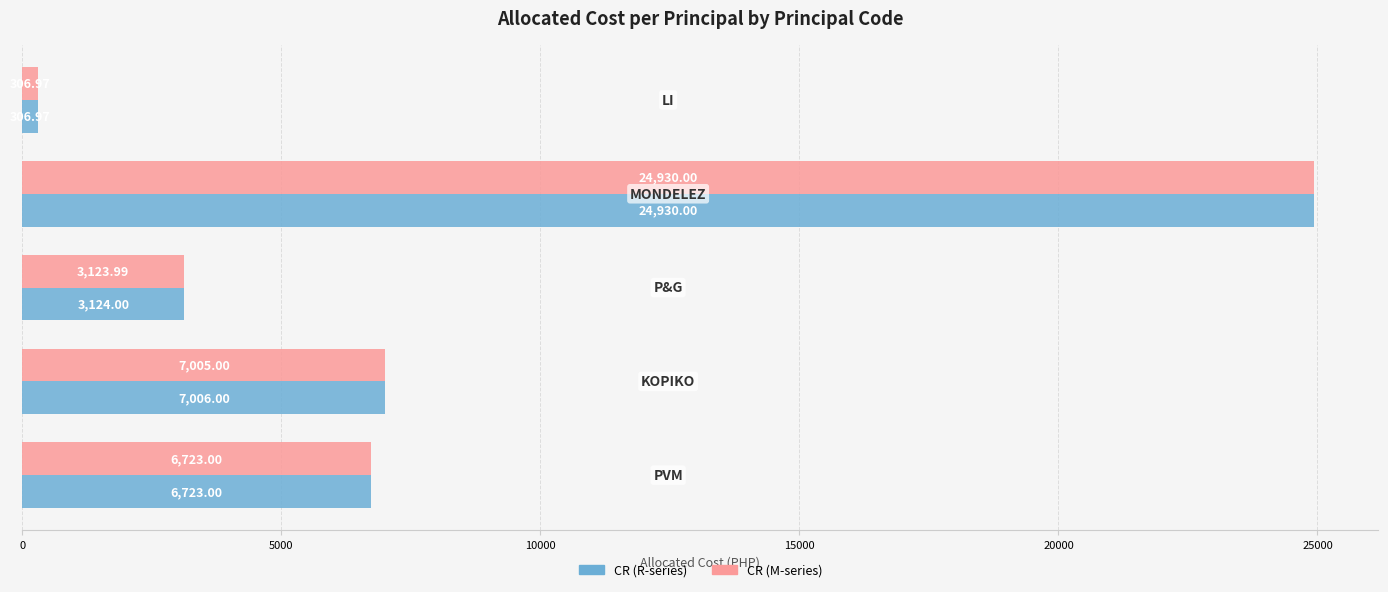

Which series has the largest total across all categories?

CR (R-series)